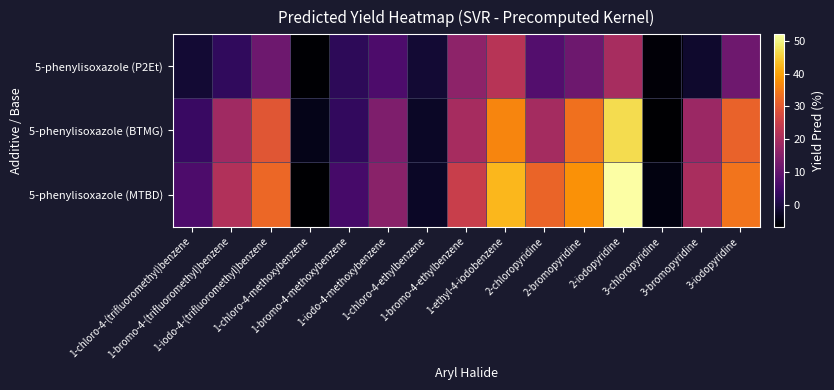

Which series changed the most between 1-iodo-4-(trifluoromethyl)benzene and 1-iodo-4-methoxybenzene?

5-phenylisoxazole (MTBD)